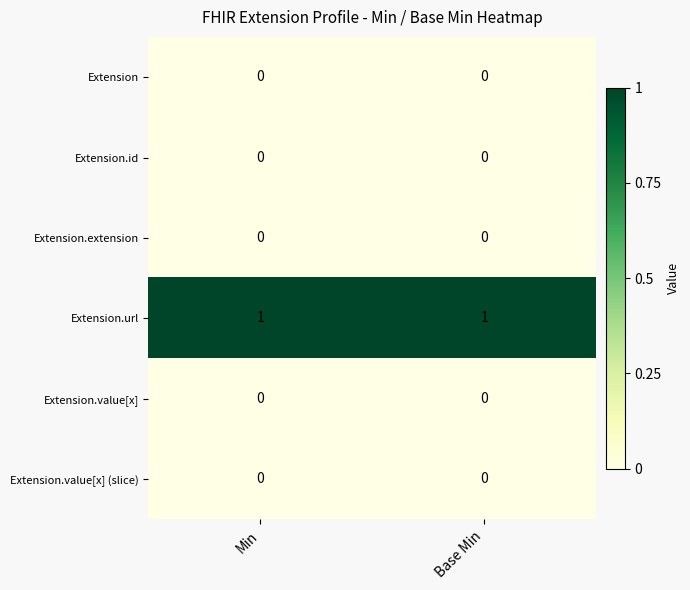

What is the total value across all series at Min?

1